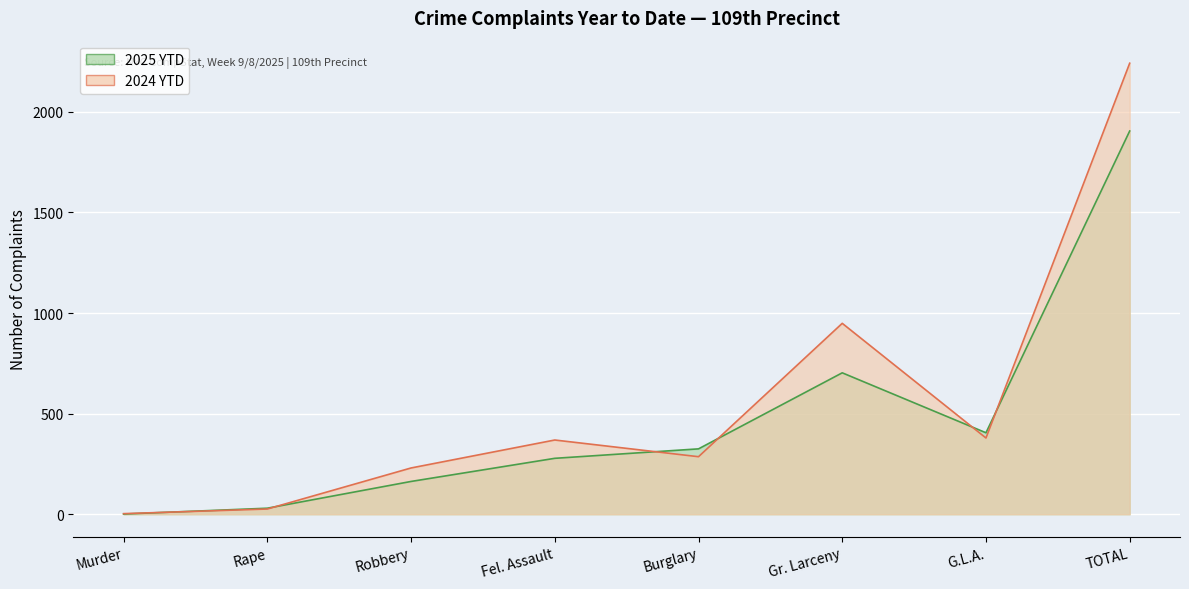

List the series in order of their overall mean, highest first.

2024 YTD, 2025 YTD